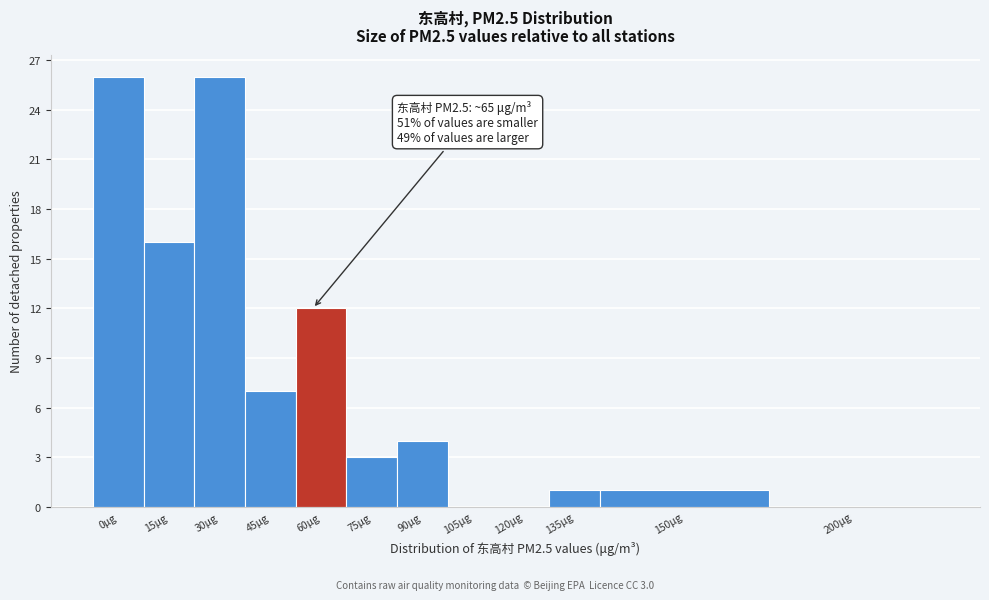

Reading left to right, what are all the values shown in this chart?

0μg=26	15μg=16	30μg=26	45μg=7	60μg=12	75μg=3	90μg=4	105μg=0	120μg=0	135μg=1	150μg=1	200μg=0